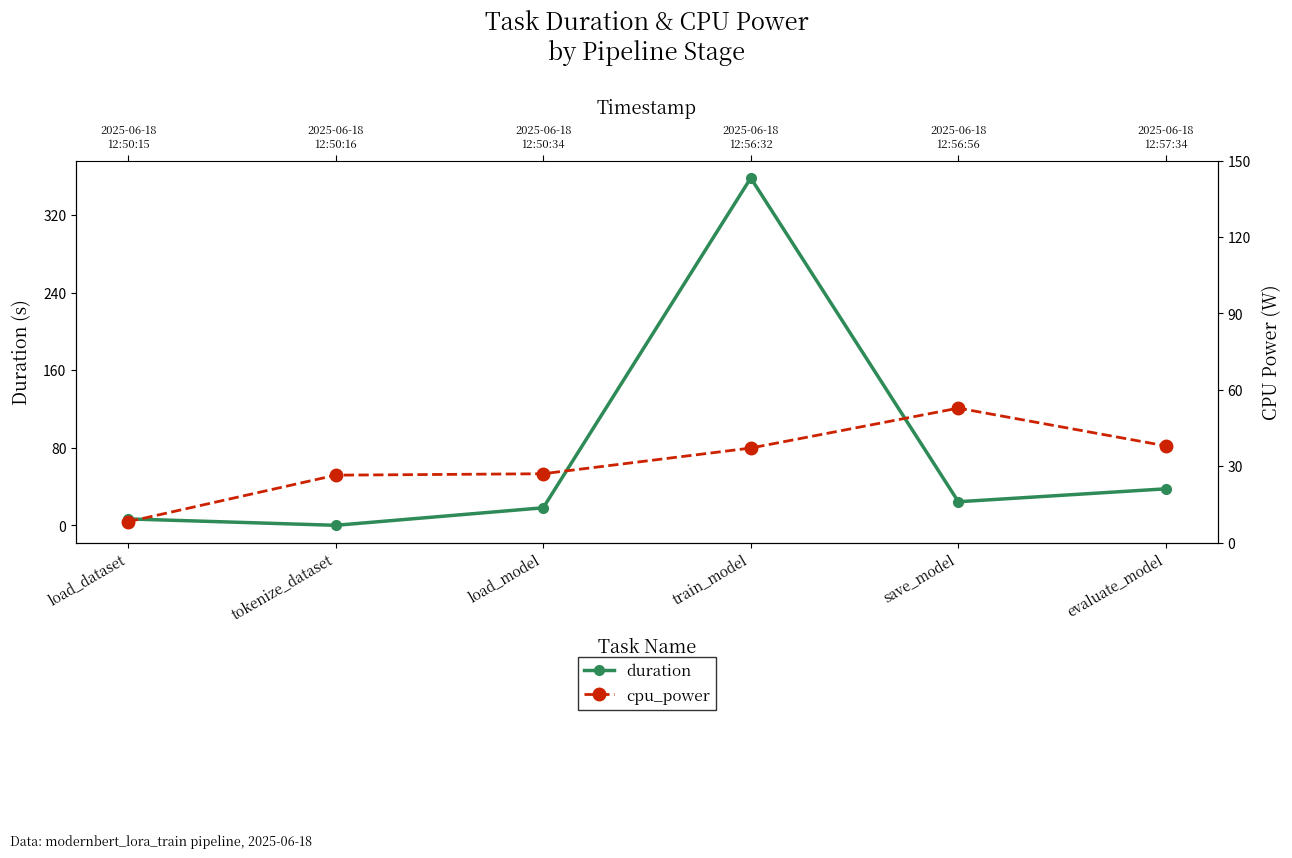

What are all the series names shown in the legend?

duration, cpu_power